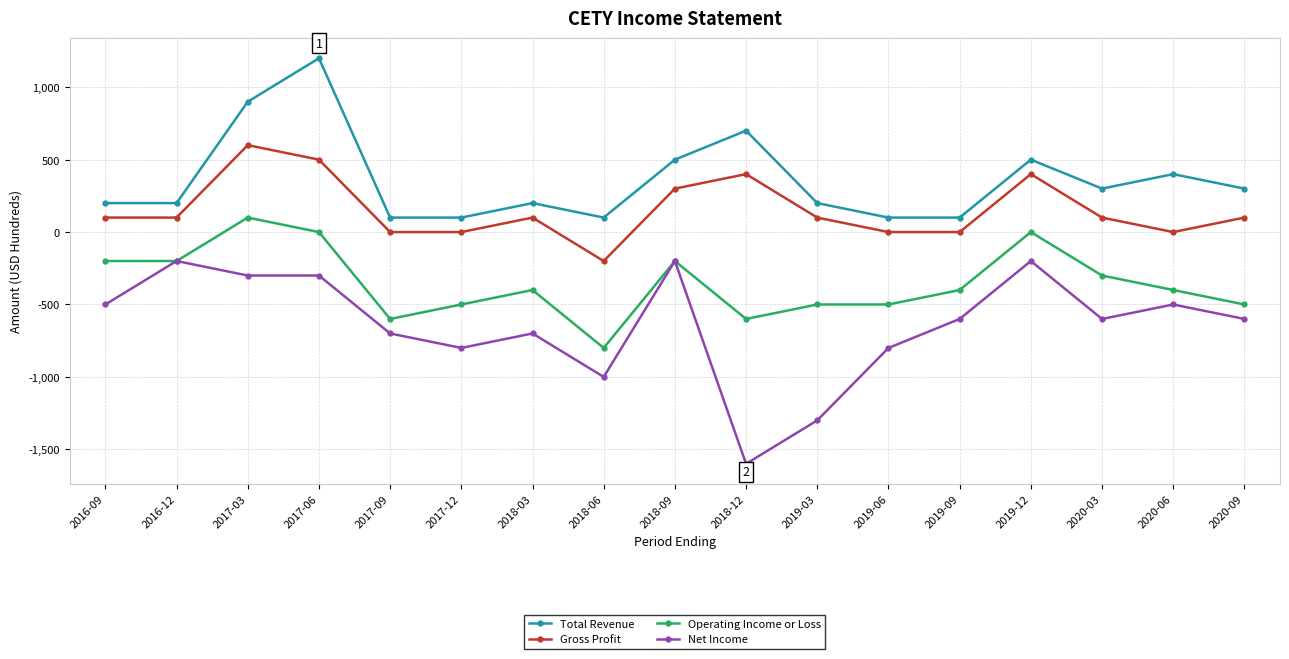

Reading left to right, transcribe all the data shown in this chart.

Total Revenue: 200	200	900	1200	100	100	200	100	500	700	200	100	100	500	300	400	300
Gross Profit: 100	100	600	500	0	0	100	-200	300	400	100	0	0	400	100	0	100
Operating Income or Loss: -200	-200	100	0	-600	-500	-400	-800	-200	-600	-500	-500	-400	0	-300	-400	-500
Net Income: -500	-200	-300	-300	-700	-800	-700	-1000	-200	-1600	-1300	-800	-600	-200	-600	-500	-600